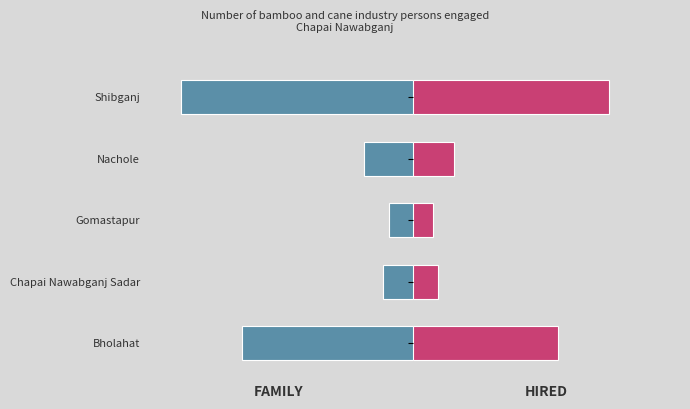

How many bars are there in each group?

2